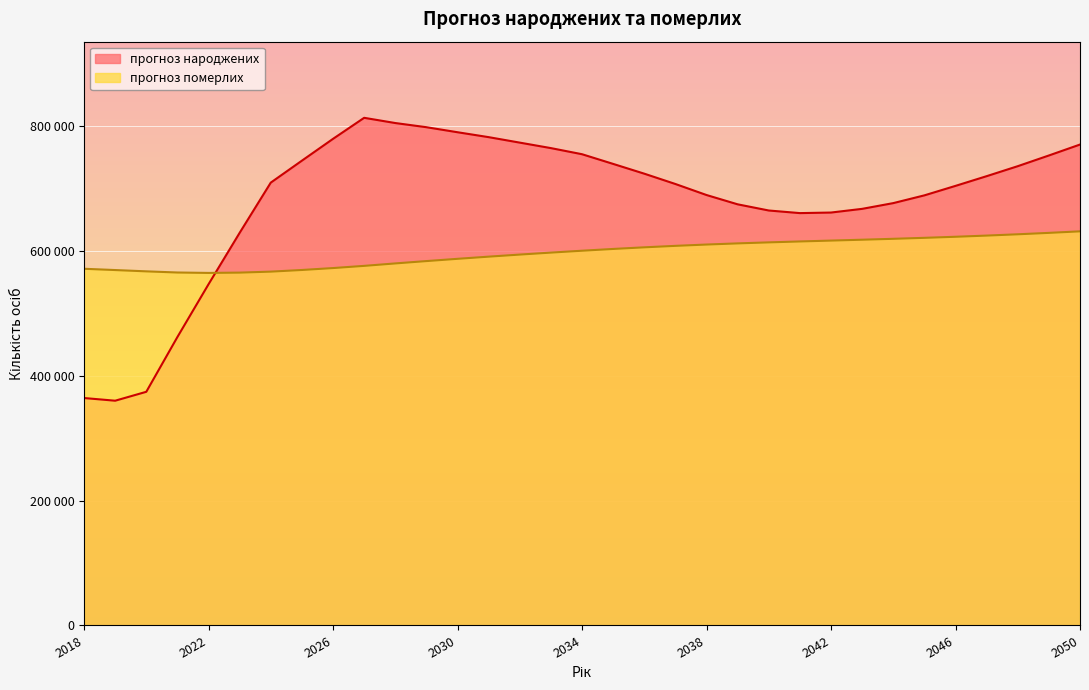

Between which two adjacent categories do прогноз померлих and прогноз народжених first intersect?

2022 and 2023